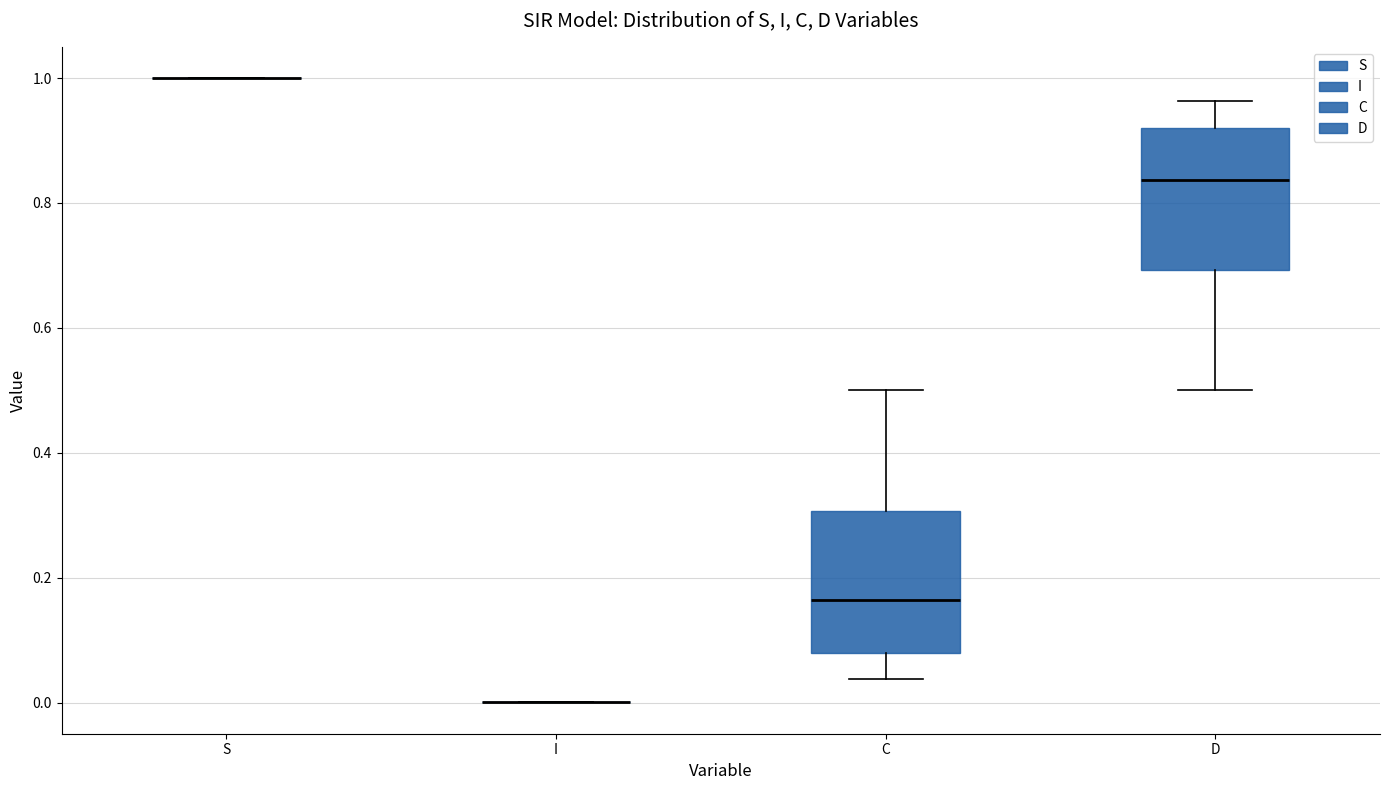

Reading left to right, transcribe this box plot: for each box, give where its median line is, the range the box spans, and where its two whiskers end, as read against the y-axis. The values are not printed on the chart, so give them approximately, as read against the axis.

S: box collapsed to a line at 1.00, whiskers 1.00 to 1.00
I: box collapsed to a line at 0.00, whiskers 0.00 to 0.00
C: median 0.16, box 0.08 to 0.30, whiskers 0.04 to 0.50
D: median 0.84, box 0.70 to 0.92, whiskers 0.50 to 0.96